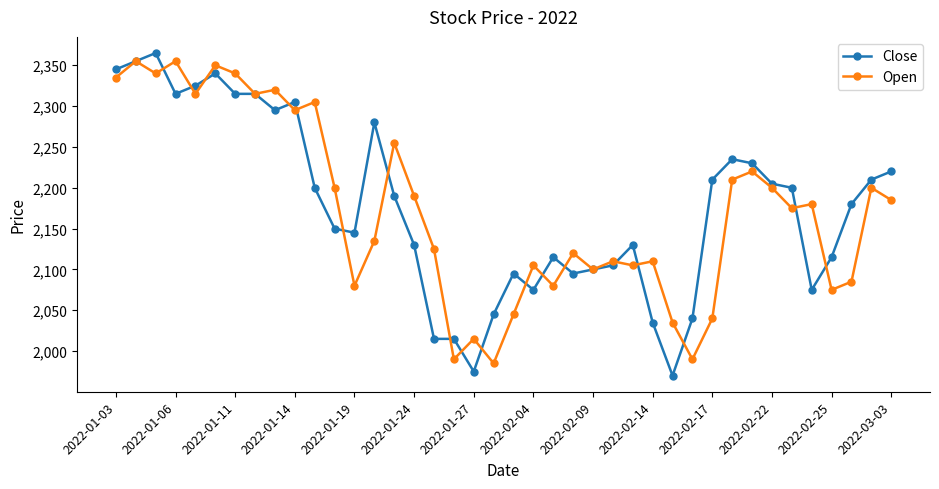

Is this an area chart (filled region under the line)?

No